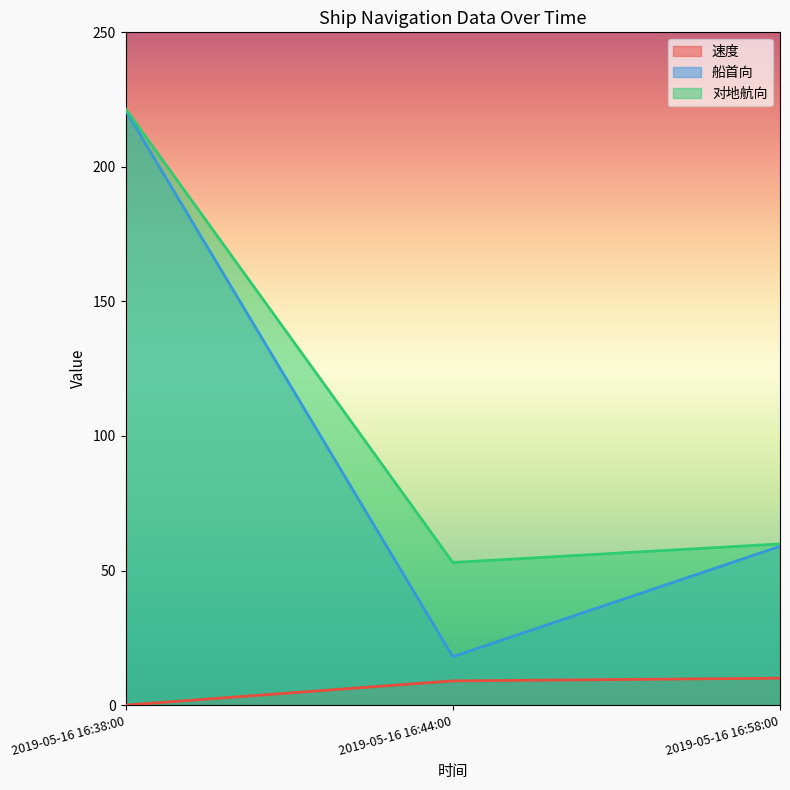

What are all the series names shown in the legend?

速度, 船首向, 对地航向